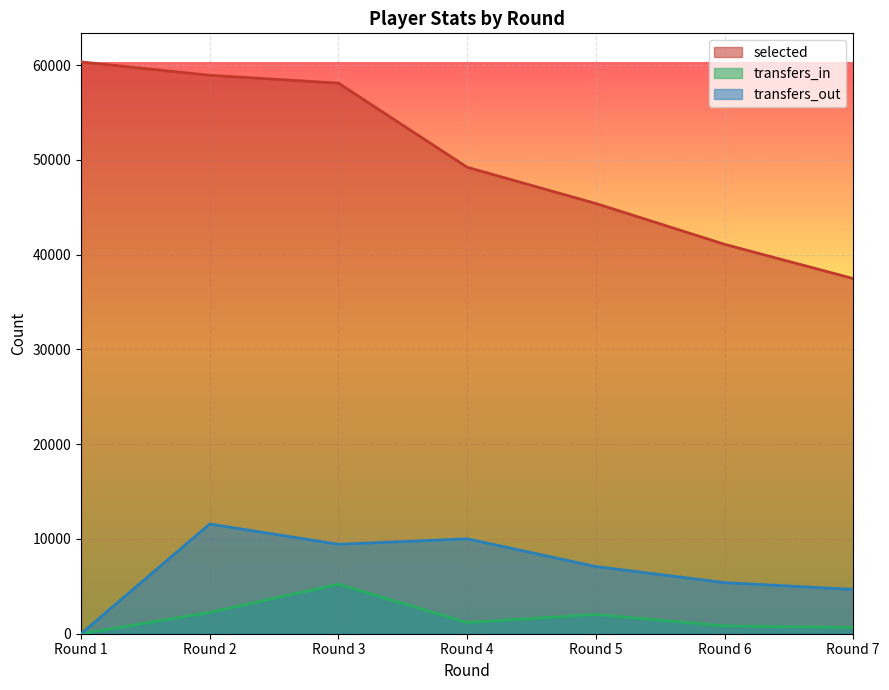

What is the spread (max minus min) of values at Round 5?

43365